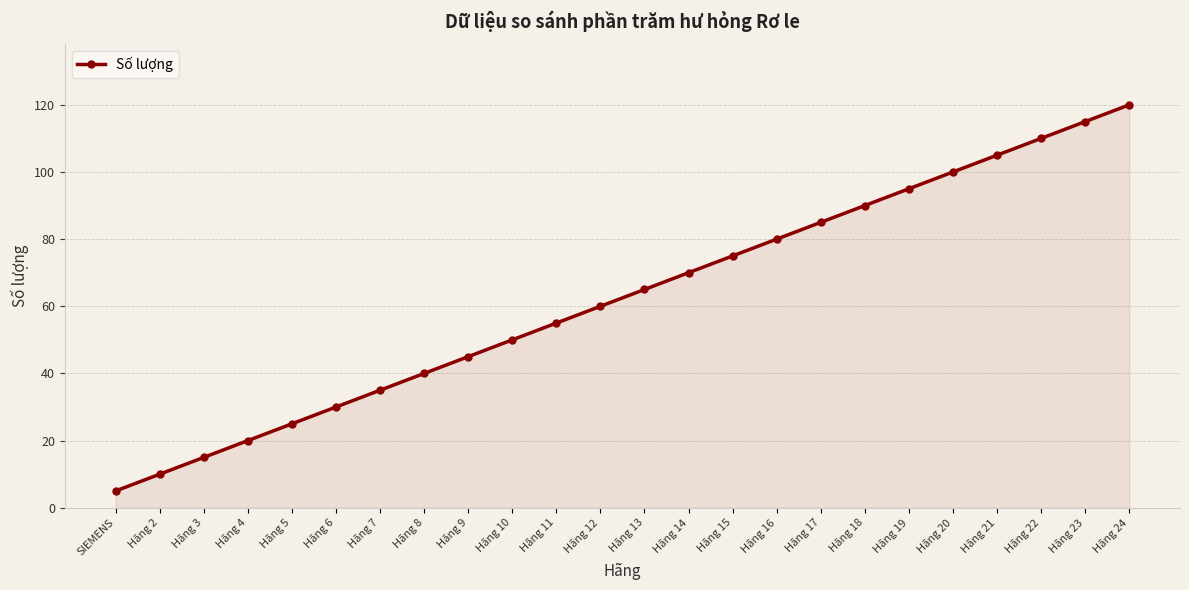

What is the value of the 5th point from the left?

25